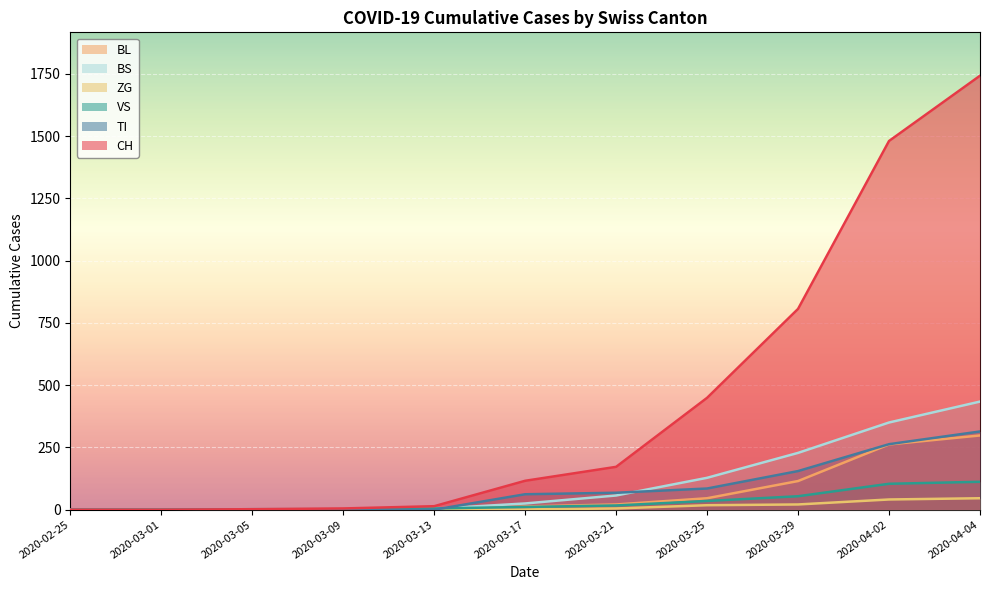

What are all the series names shown in the legend?

BL, BS, ZG, VS, TI, CH